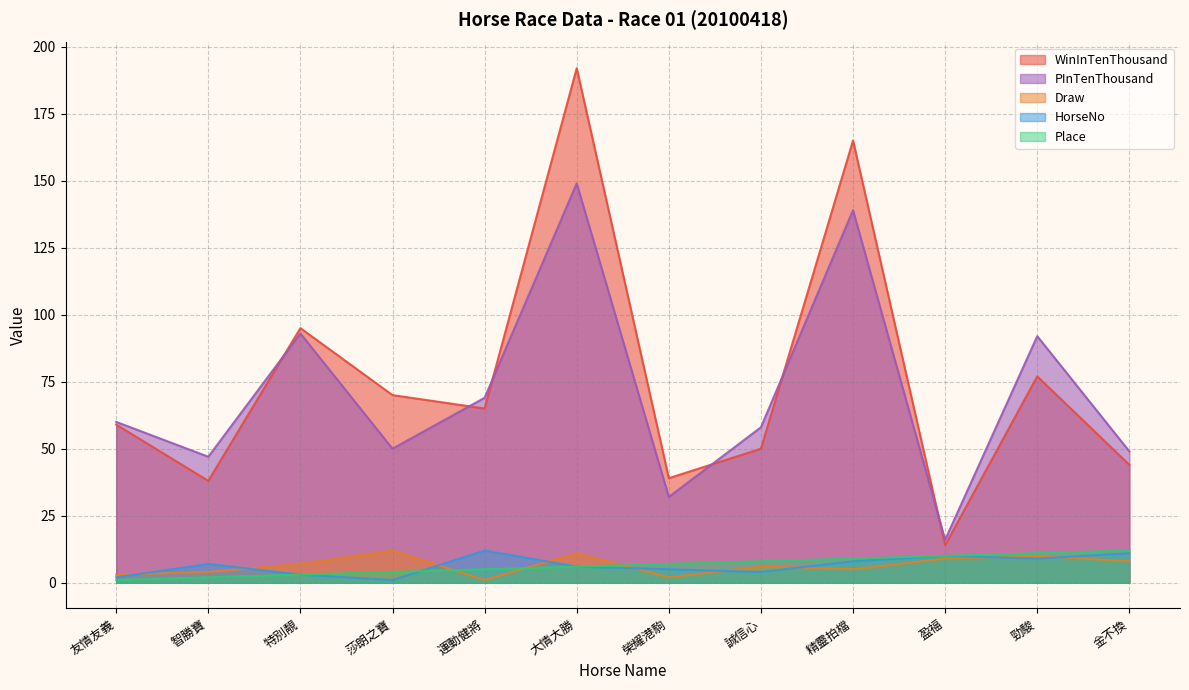

What is the sum of the HorseNo values at 金不換 and 精靈拍檔?

19